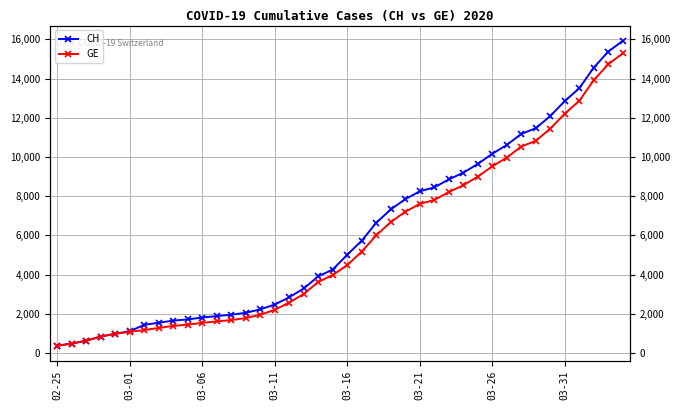

At how many categories does at least one series exceed 13318?

4